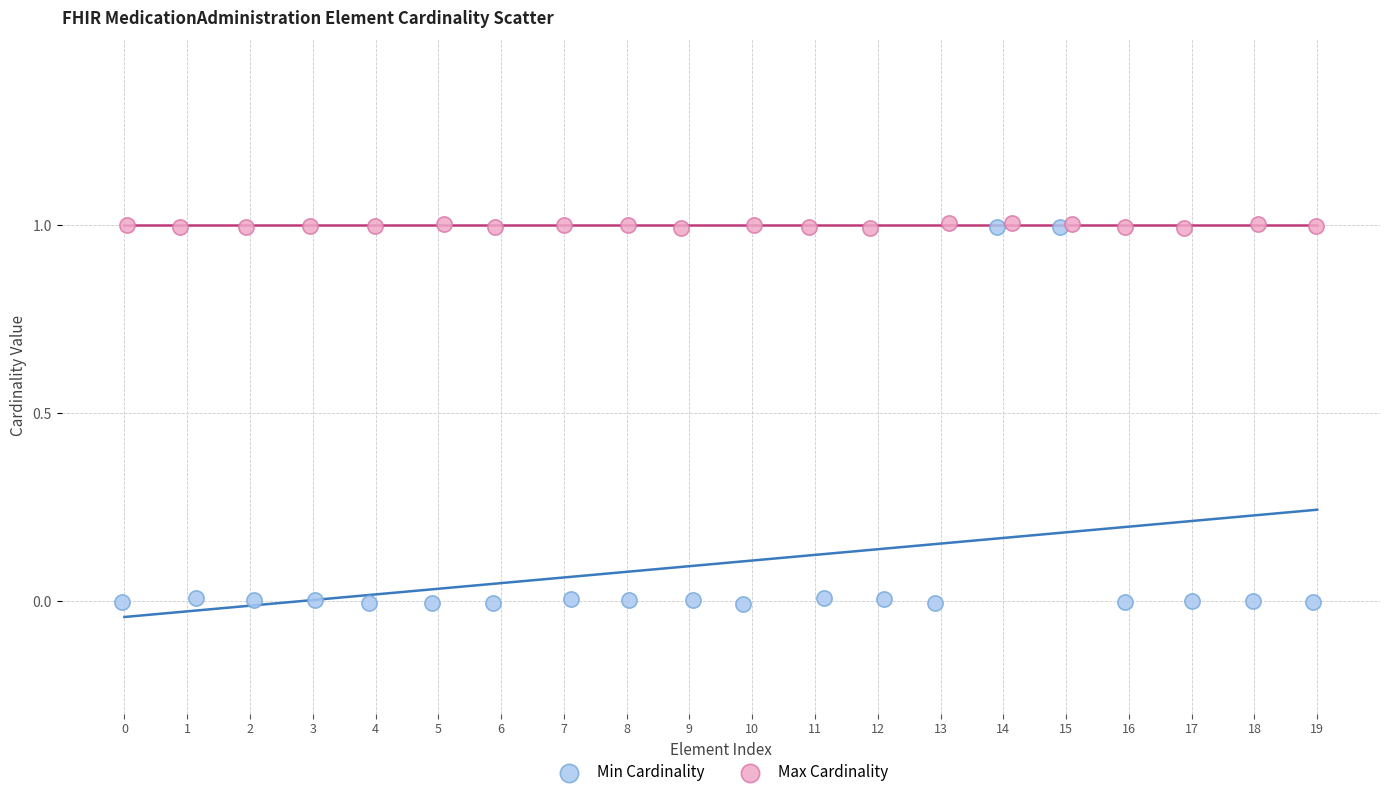

Which series has the widest spread of Y values?

Min Cardinality